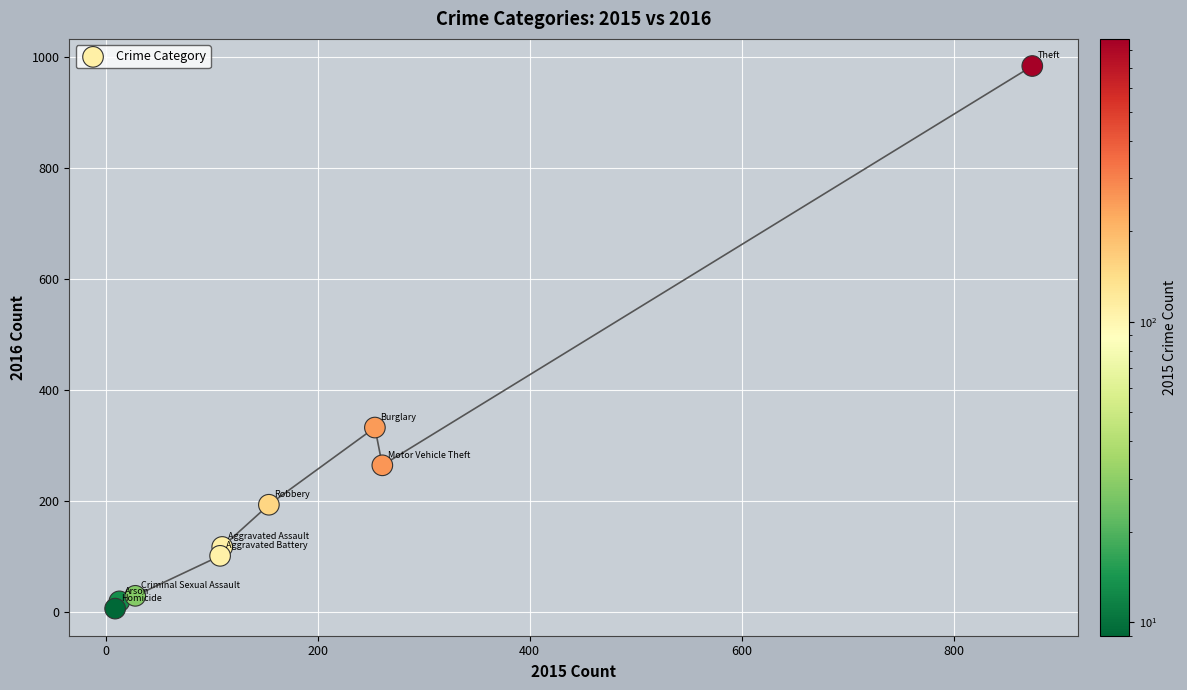

What is the range of X values (max minus min)?

865